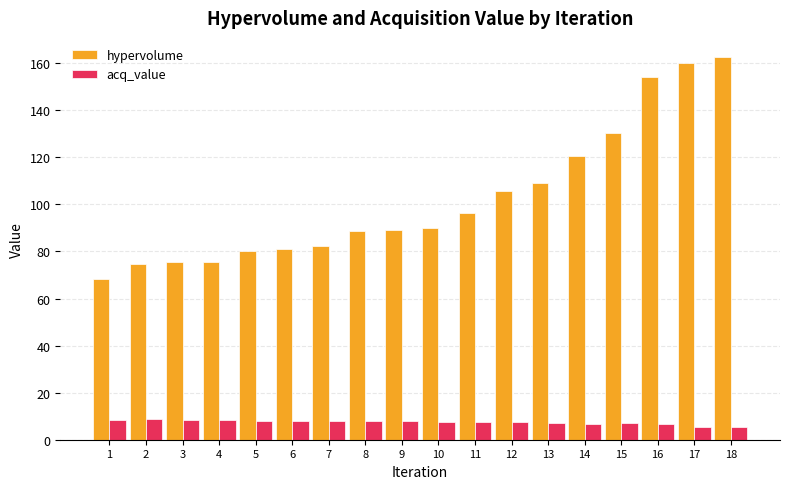

What is the sum of all hypervolume values?

1844.4